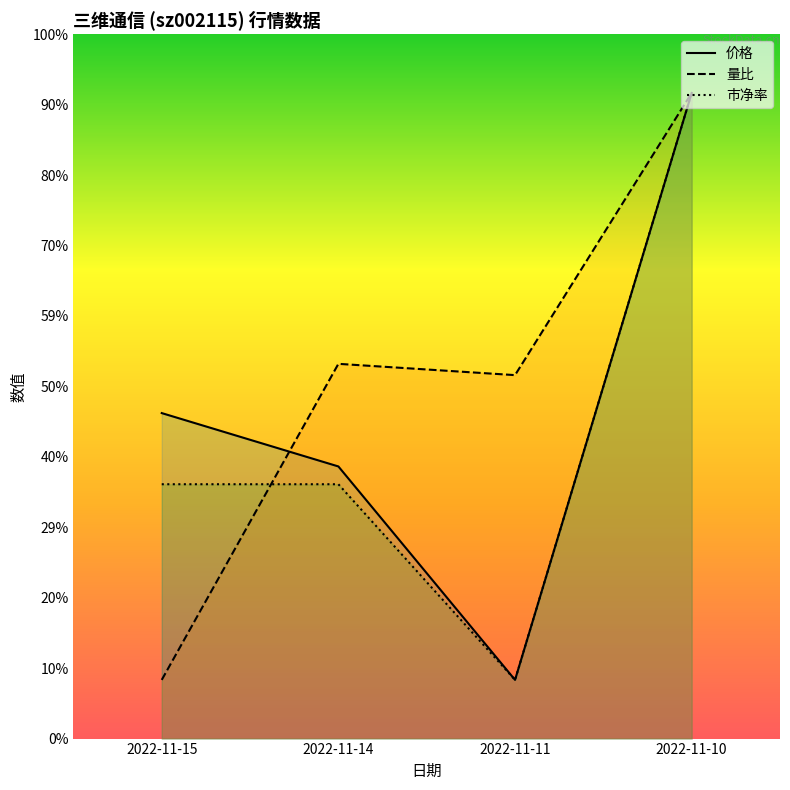

How many values in the 量比 series are below 3?

1